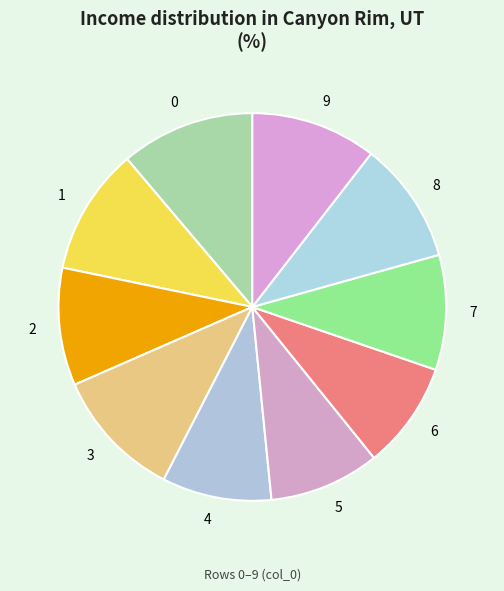

Is there any slice that represents more than half of the pie?

No